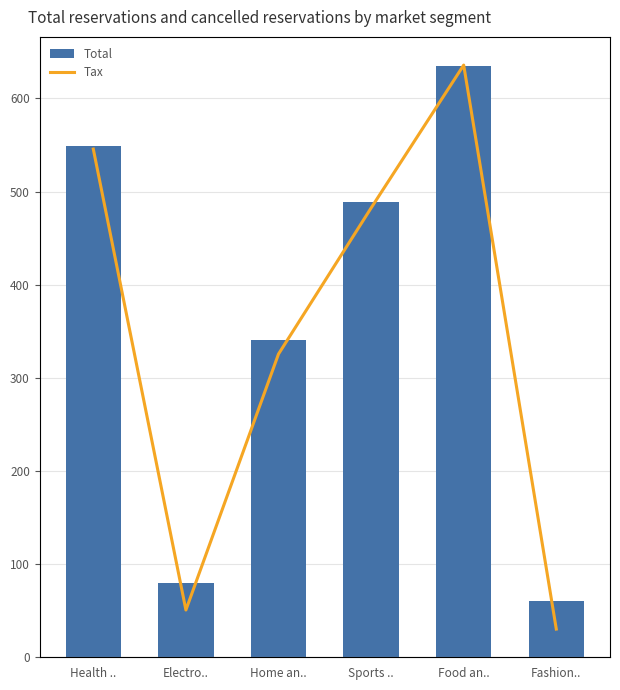

True or false: Total has a value of 549.0 at Health ...

True